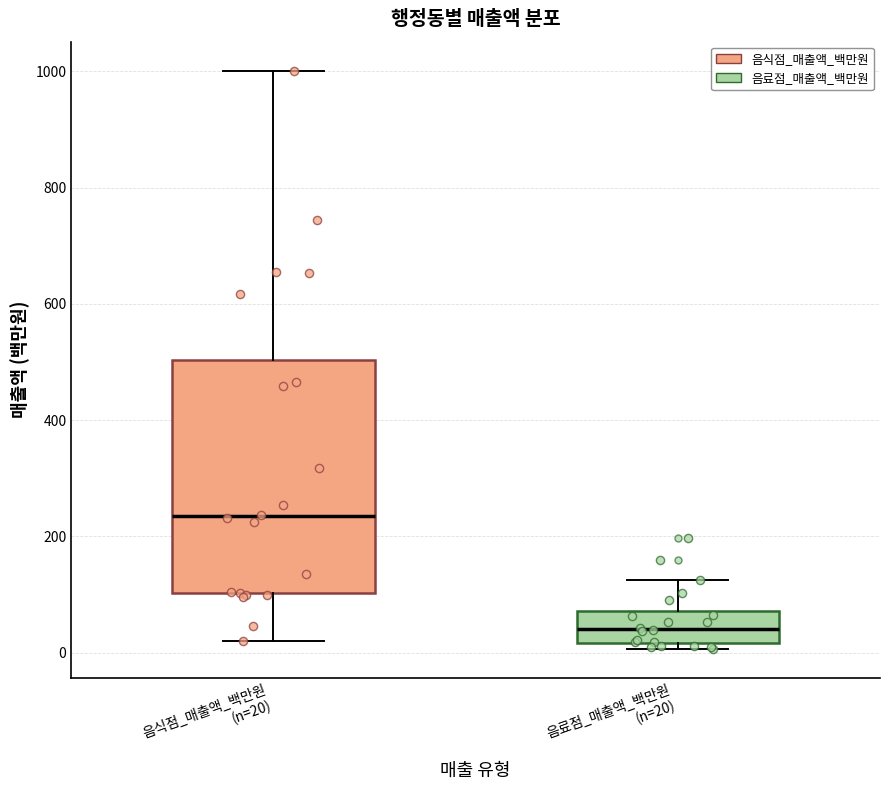

Where does the upper whisker of the box for 음식점_매출액_백만원 (n=20) end on the y-axis? The values are not printed on the chart, so give them approximately, as read against the axis.

1000